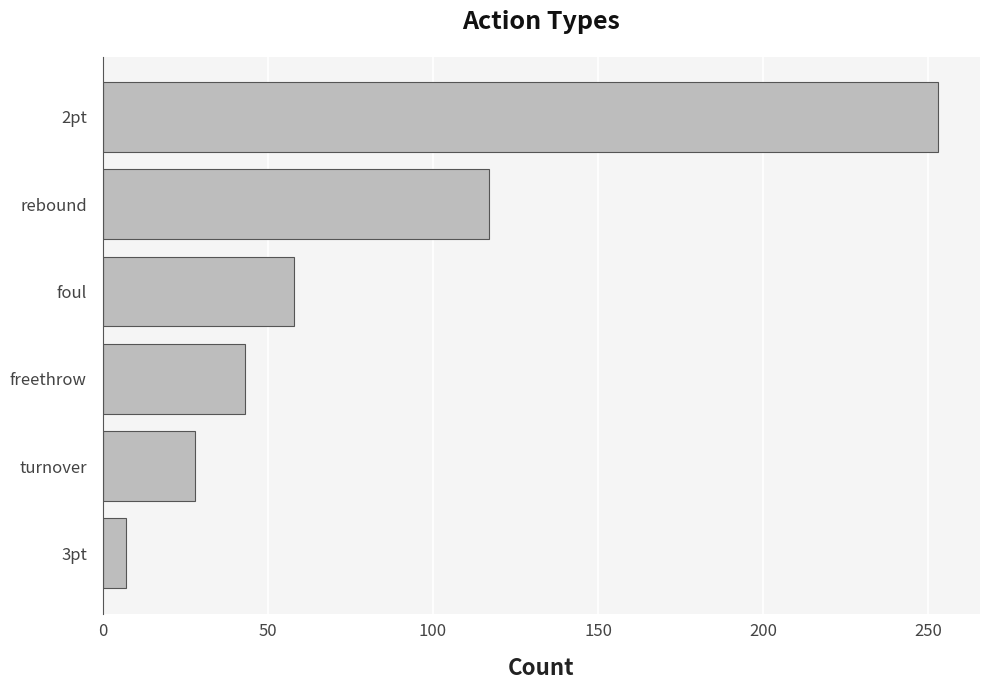

How many categories are shown in the chart?

6